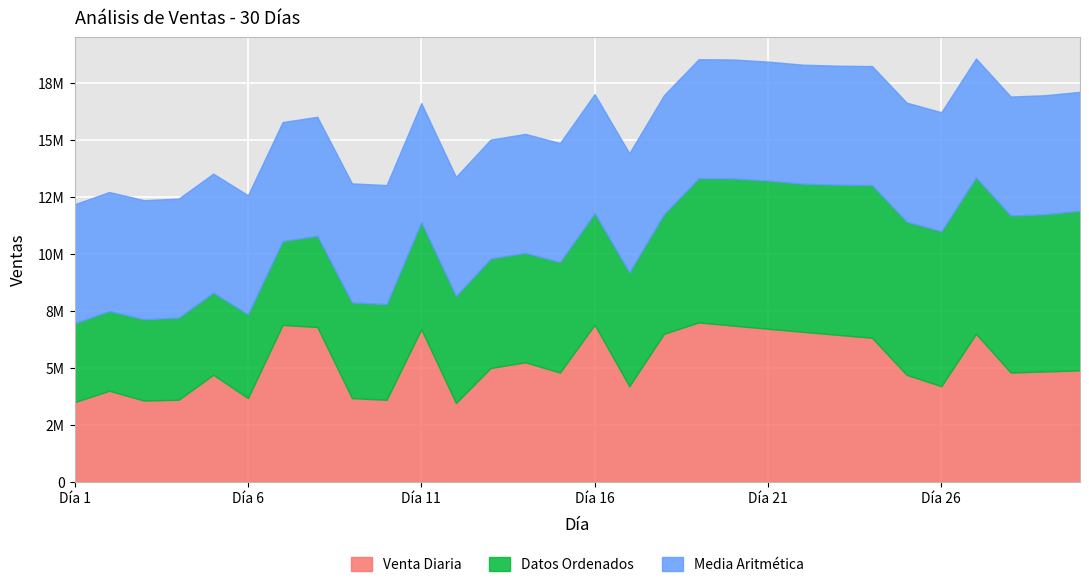

What is the total value across all series at 14?

15274568.3